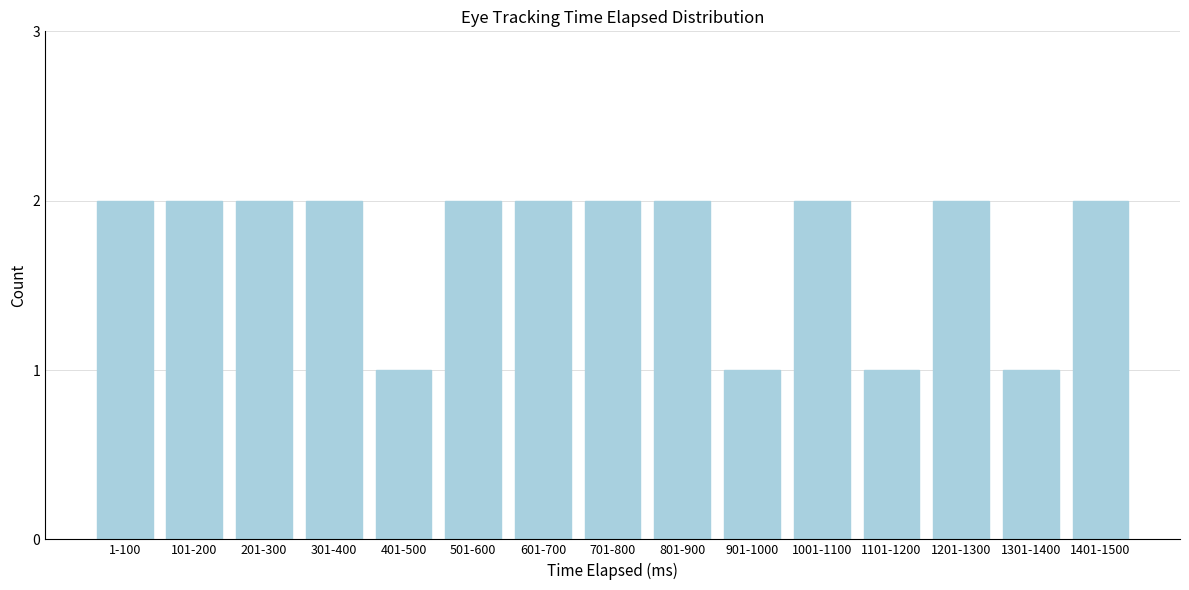

Reading left to right, what are all the values shown in this chart?

2	2	2	2	1	2	2	2	2	1	2	1	2	1	2